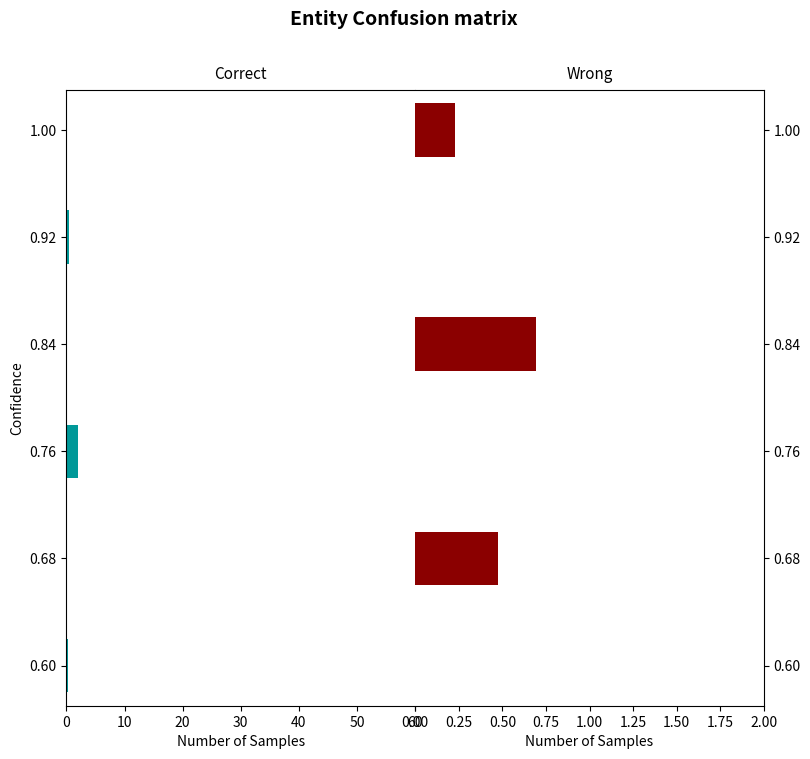

How many values in the Wrong series exceed 0?

3